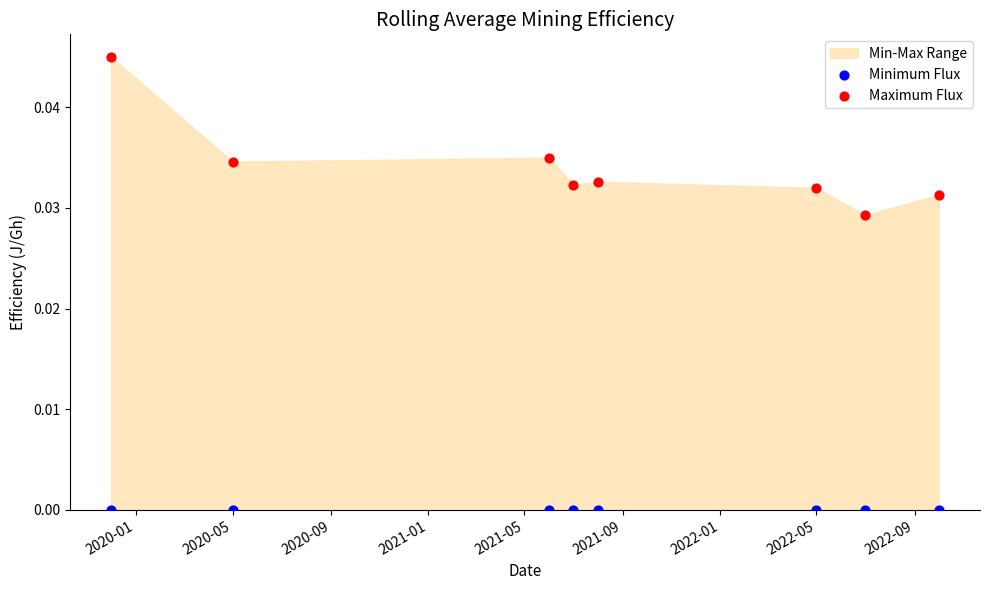

Which series reaches the minimum Y coordinate?

Minimum Flux